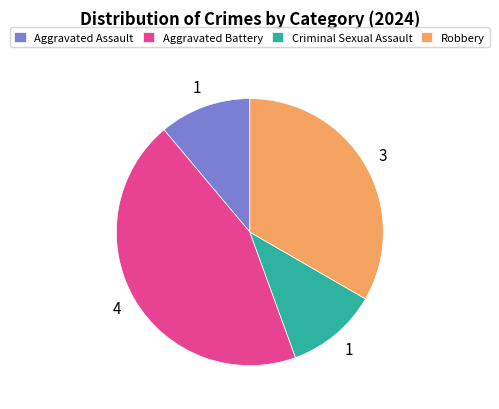

Does Aggravated Battery account for over 50% of the chart?

No